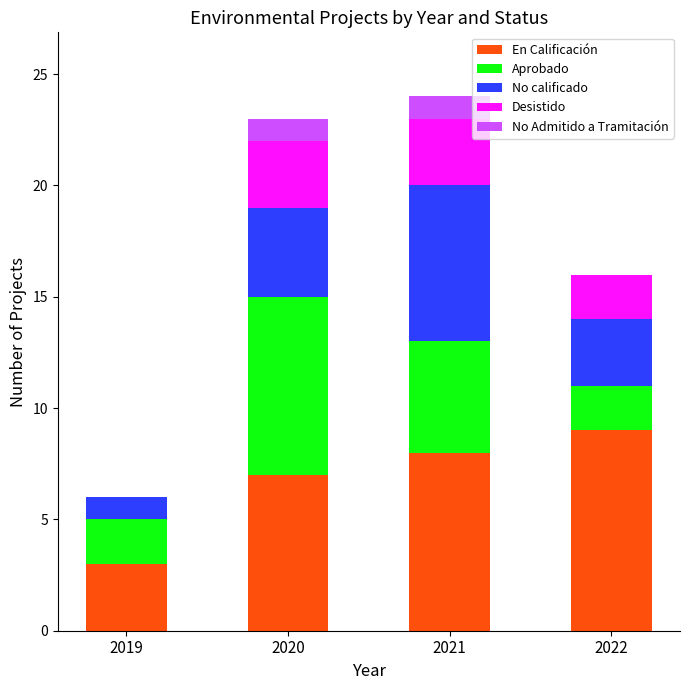

Which category has the highest value in the En Calificación series?

2022